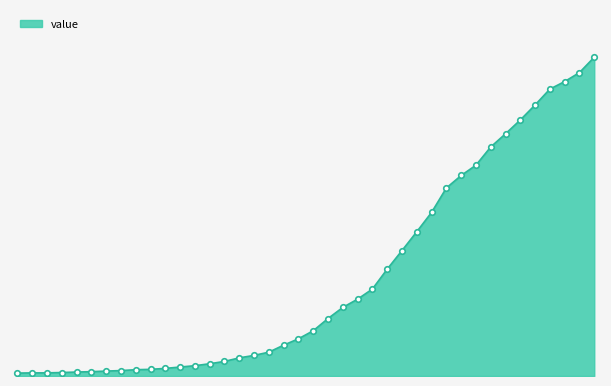

What is the minimum value shown in the chart?

64